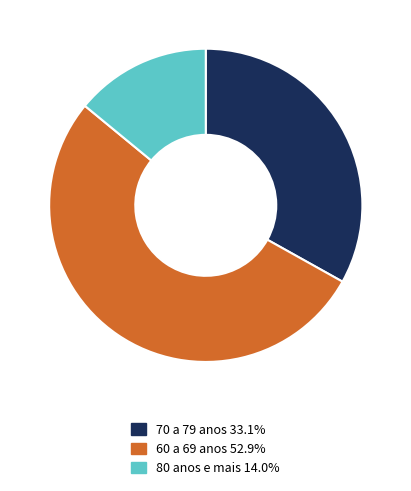

Does 80 anos e mais 14.0% account for over 50% of the chart?

No